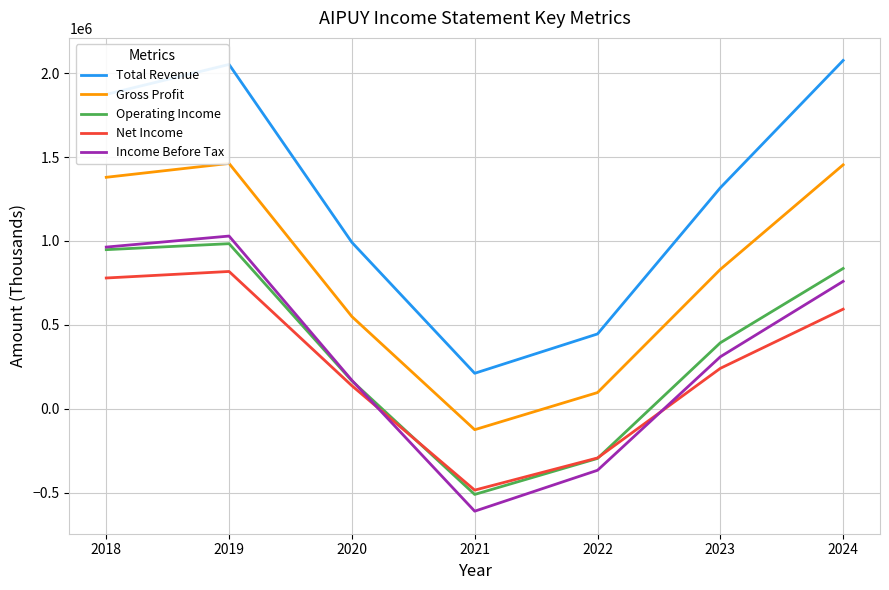

What is the difference between the second highest and second lowest values in the Income Before Tax series?

1330500